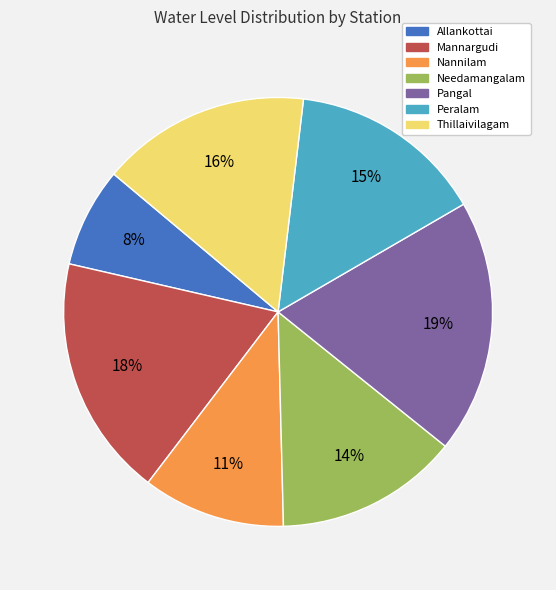

To the nearest percent, what portion does Nannilam represent?

11%